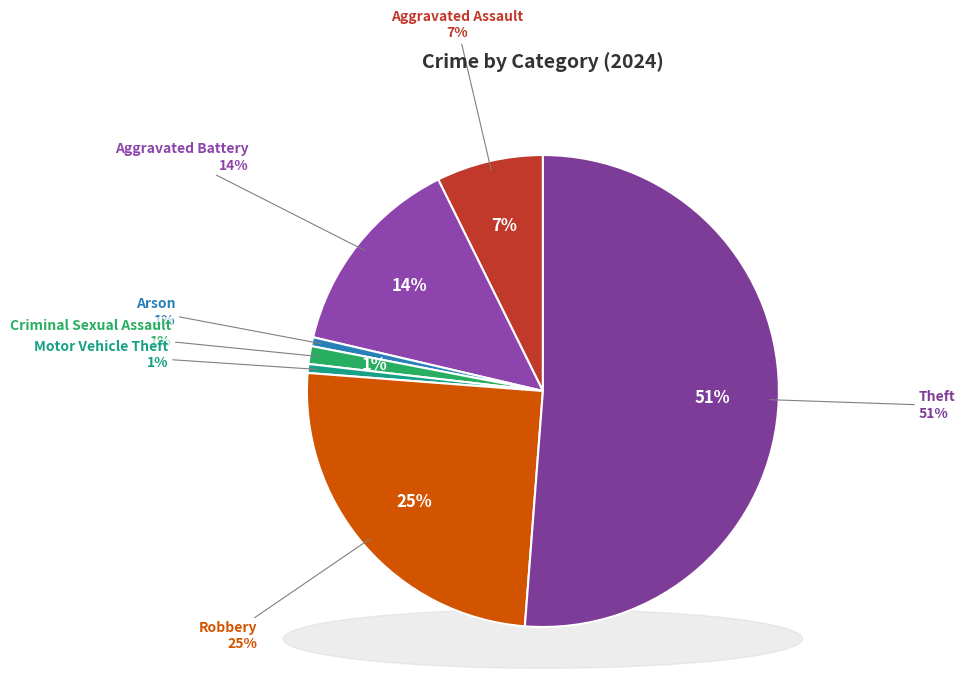

To the nearest percent, what portion does Aggravated Assault represent?

7%